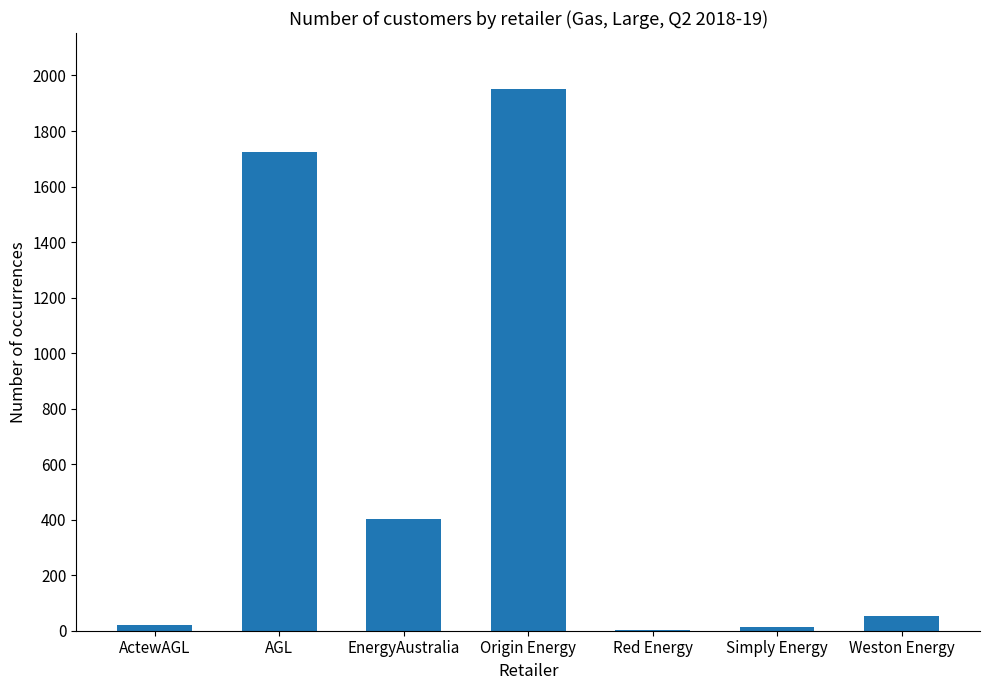

What is the sum of the values at Weston Energy and Red Energy?

54